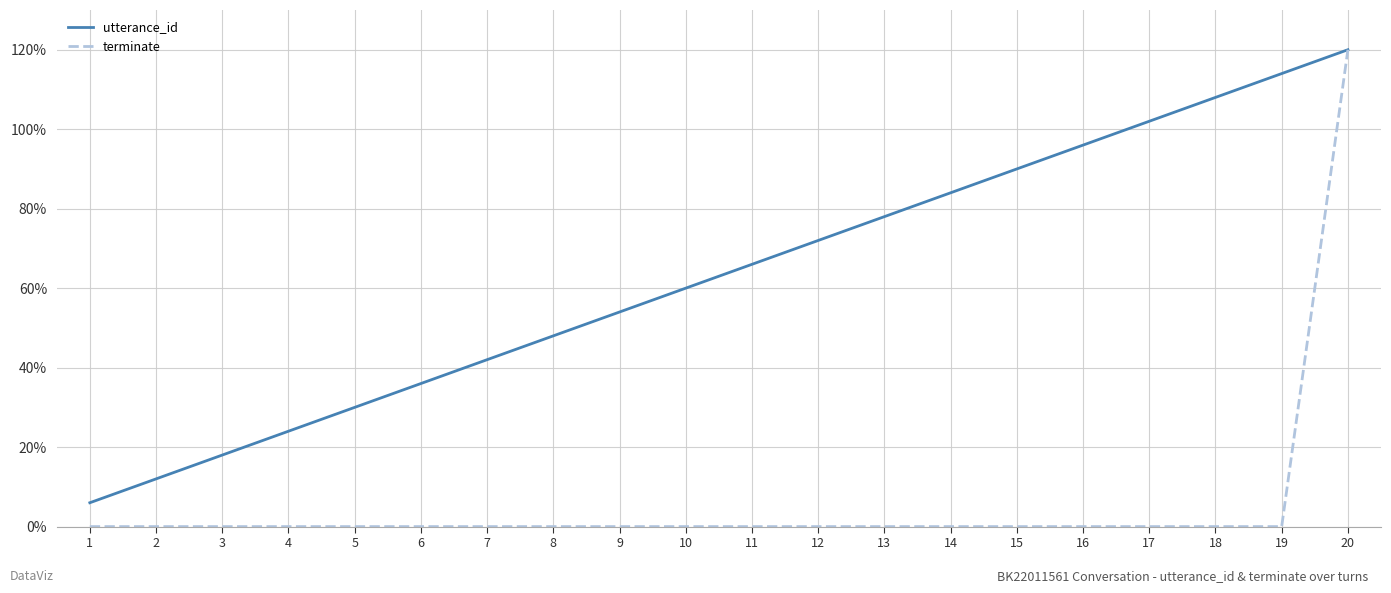

Is the value of utterance_id at 3 greater than the value of terminate at 4?

Yes